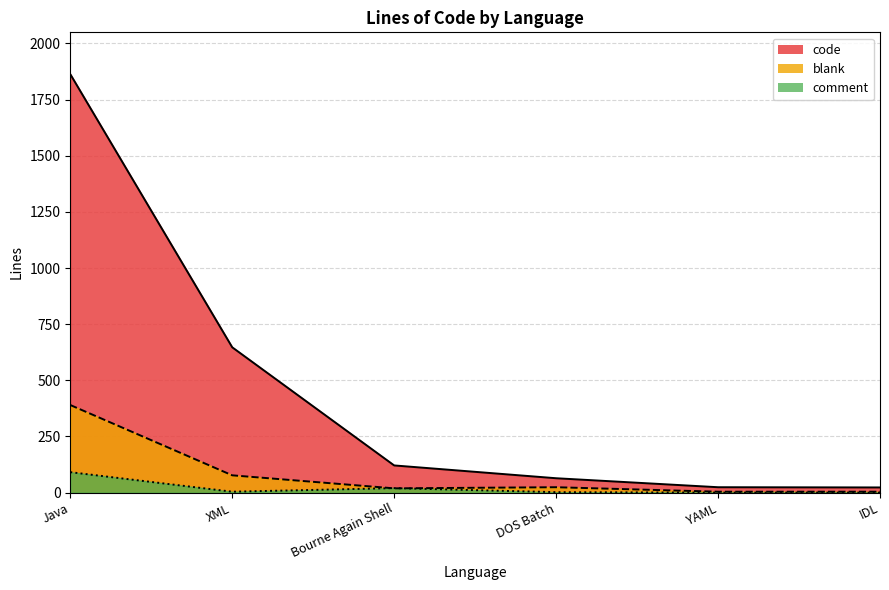

At Bourne Again Shell, list the series in order from largest to smallest.

code, comment, blank